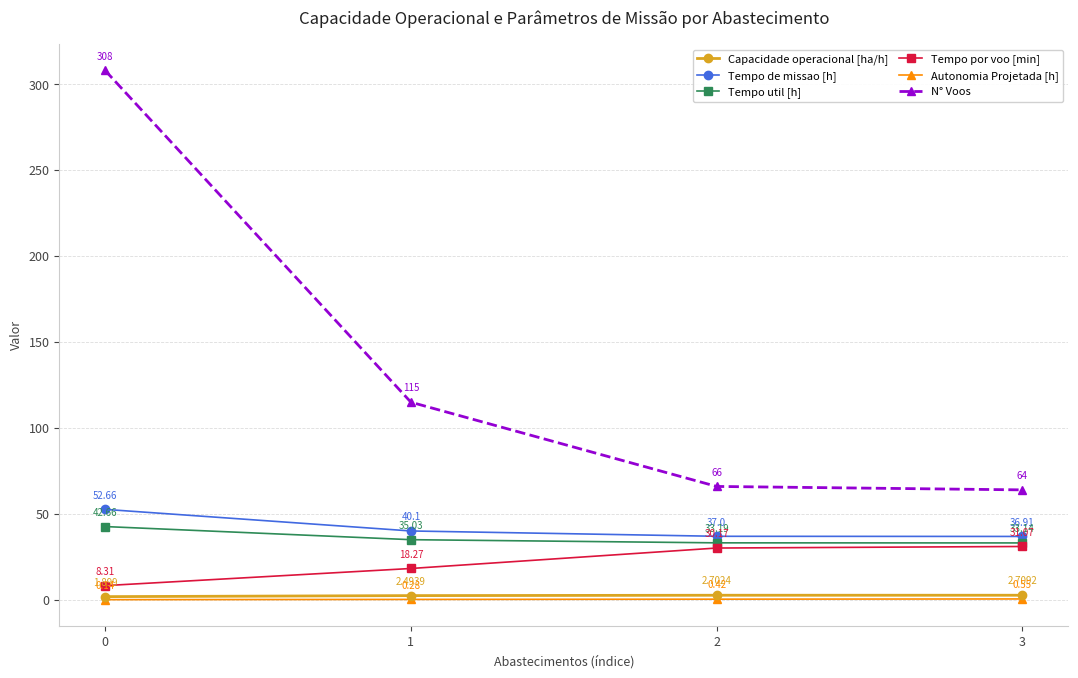

Is it true that Tempo de missao [h] equals 10.7 at 2?

False